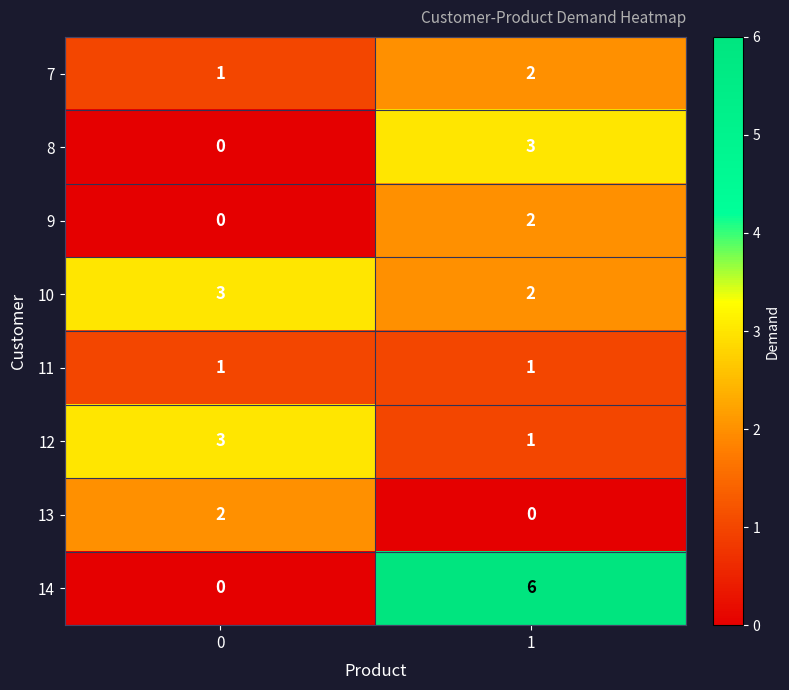

What is the total value across all series at 0?

10